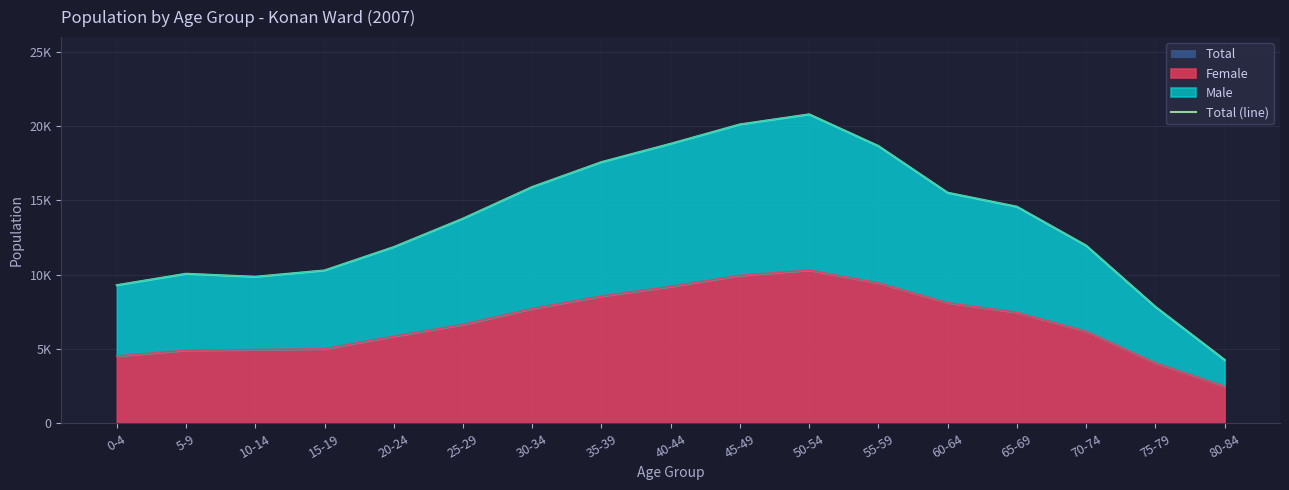

What is the difference between the maximum and second lowest values?

12940